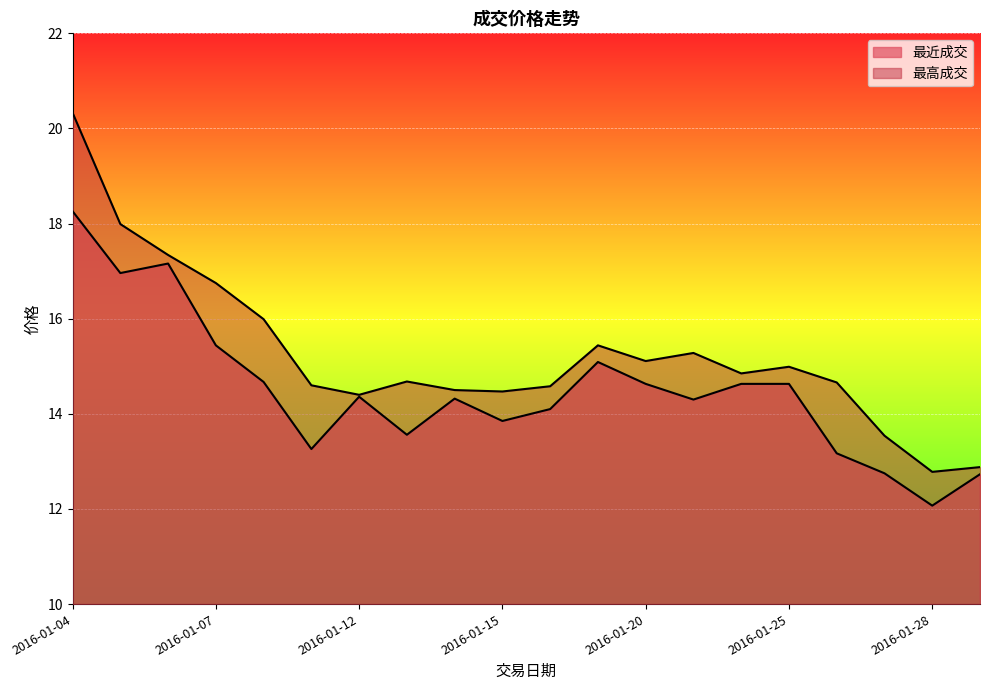

Is it true that 最高成交 equals 8.4 at 2016-01-19?

False